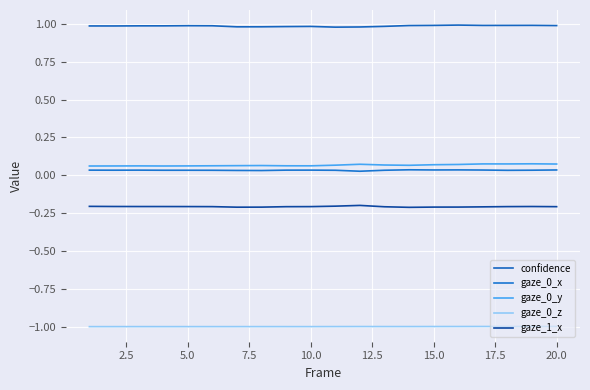

How many lines are shown in the chart?

5